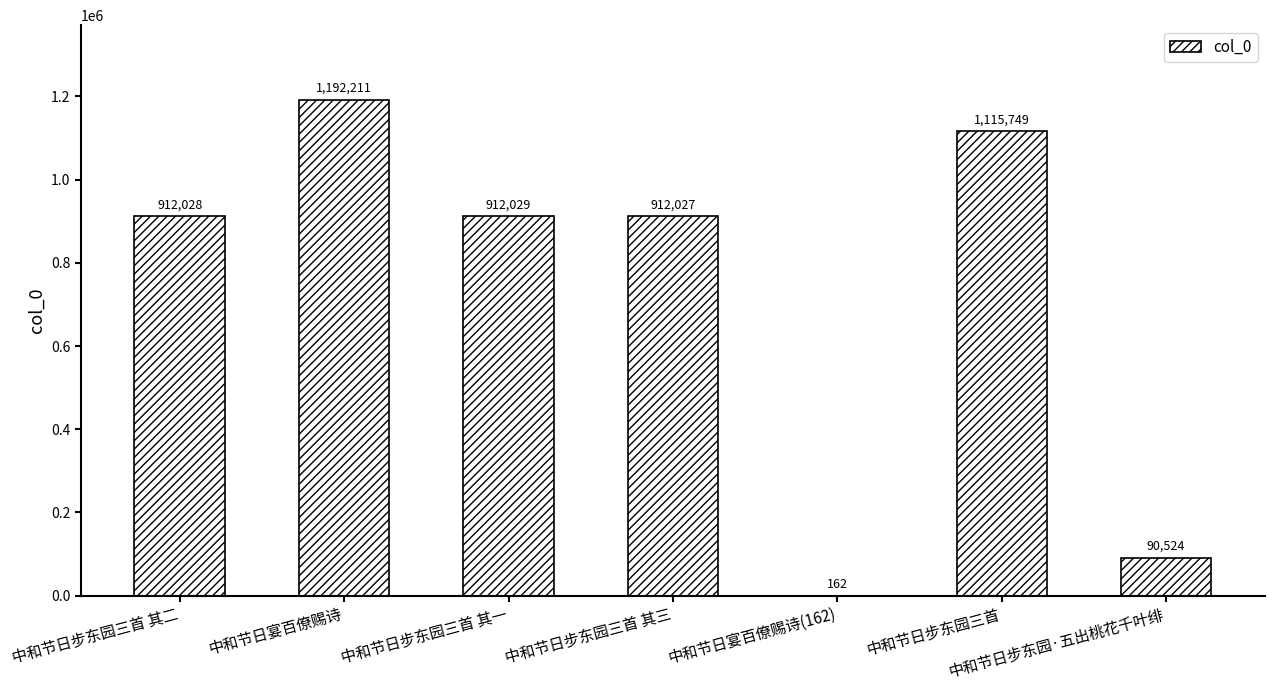

What is the change in value from 中和节日宴百僚赐诗 to 中和节日宴百僚赐诗(162)?

-1192049